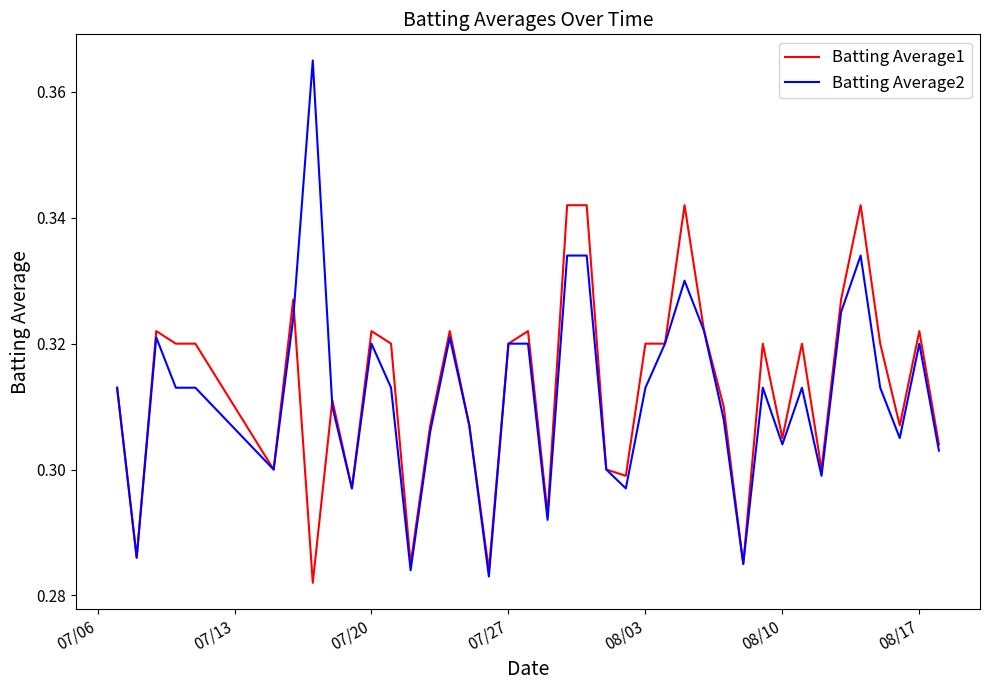

Which series has the widest spread of values?

Batting Average2